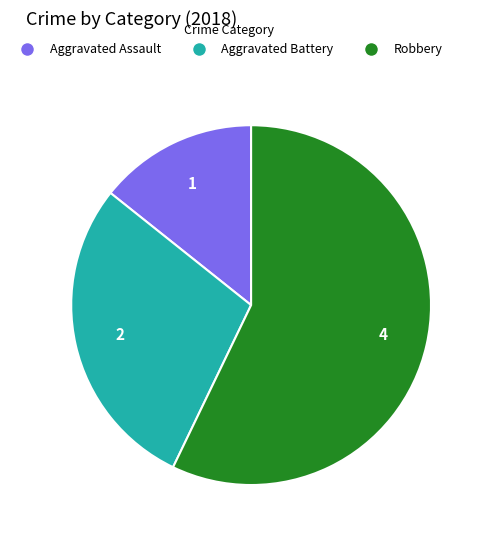

The Robbery slice represents 57% of the pie. True or false?

True